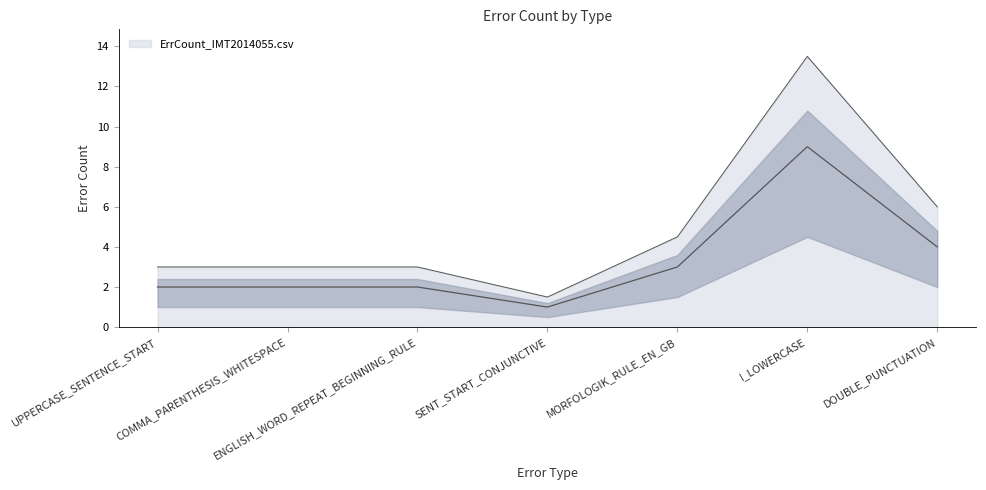

Where is the data nearest to the value 5?

DOUBLE_PUNCTUATION